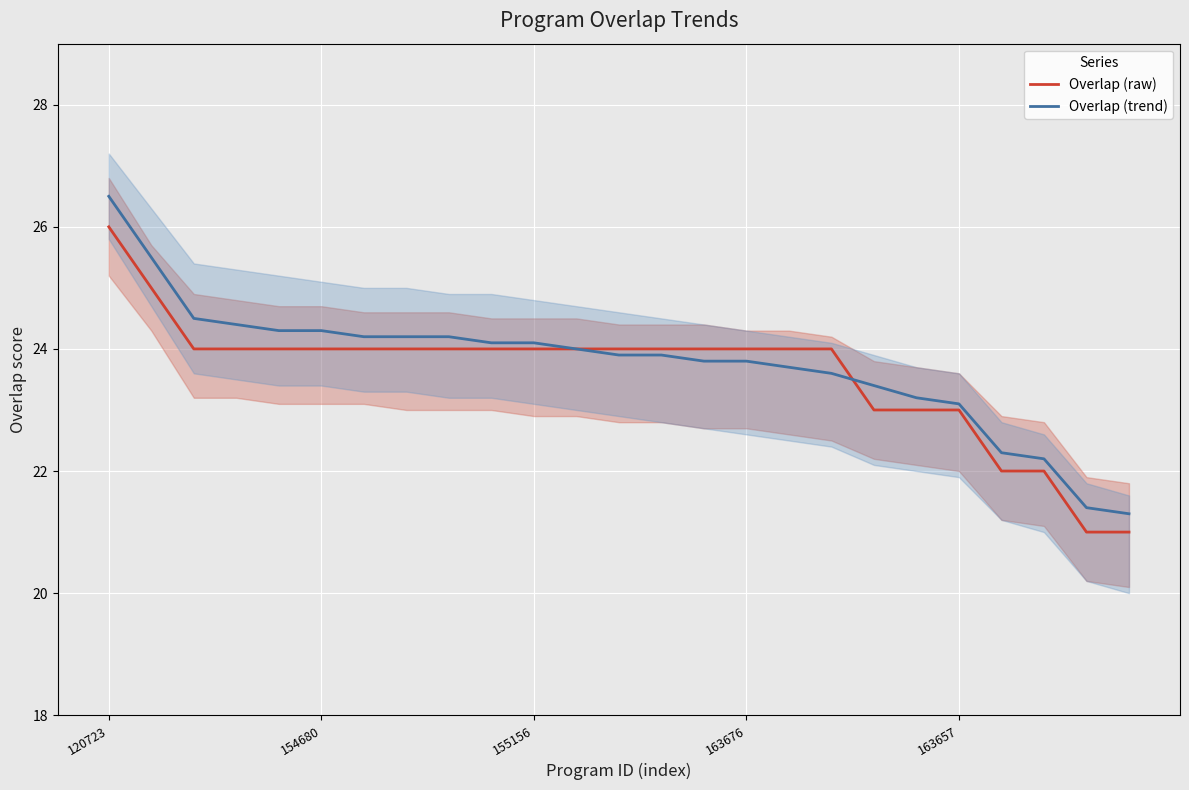

How many values in the Overlap (trend) series exceed 23?

21